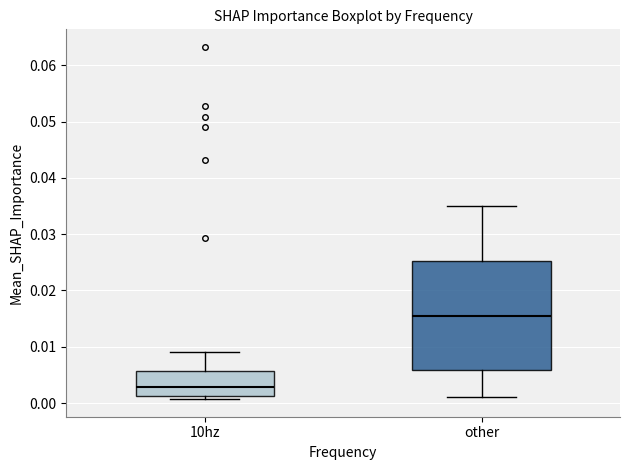

Which box has the highest median line?

other